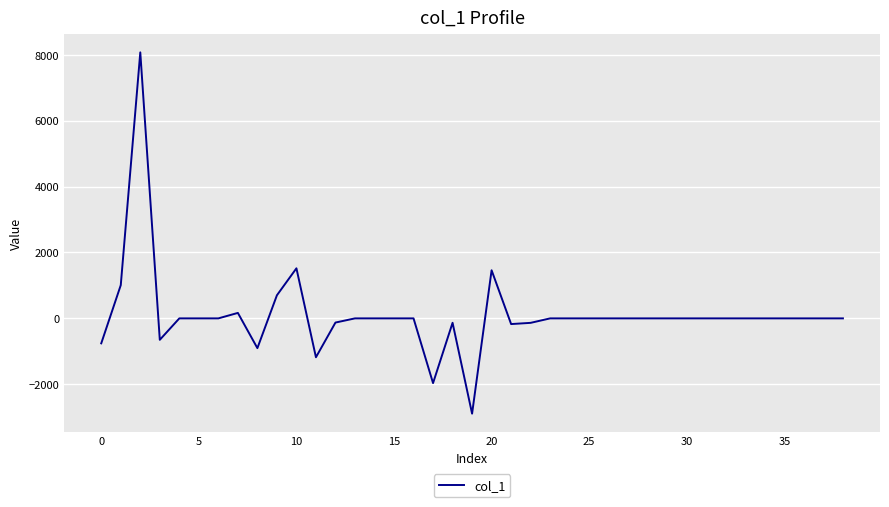

What is the greatest value displayed?

8073.7